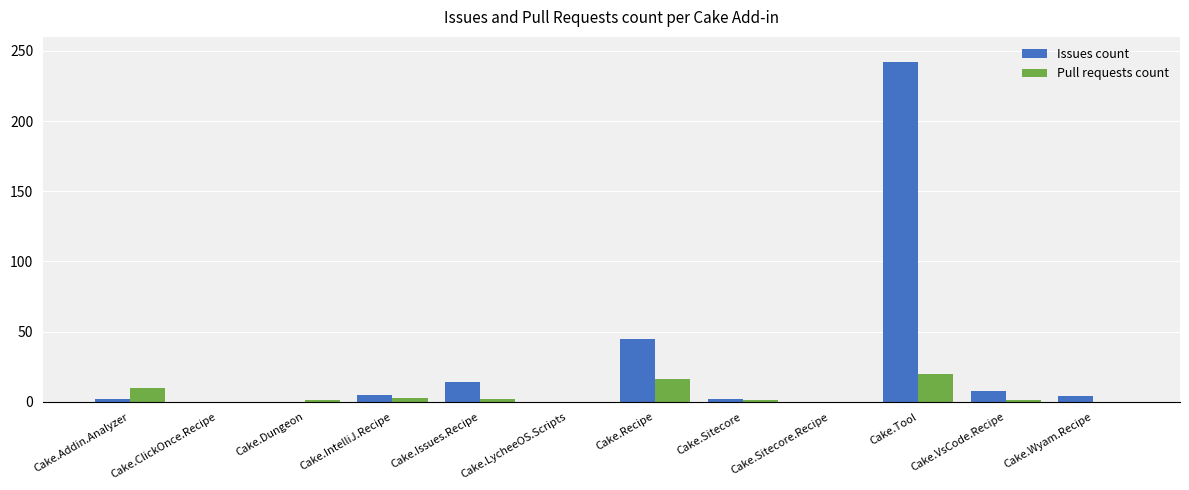

Which category has the highest value across all series?

Cake.Tool